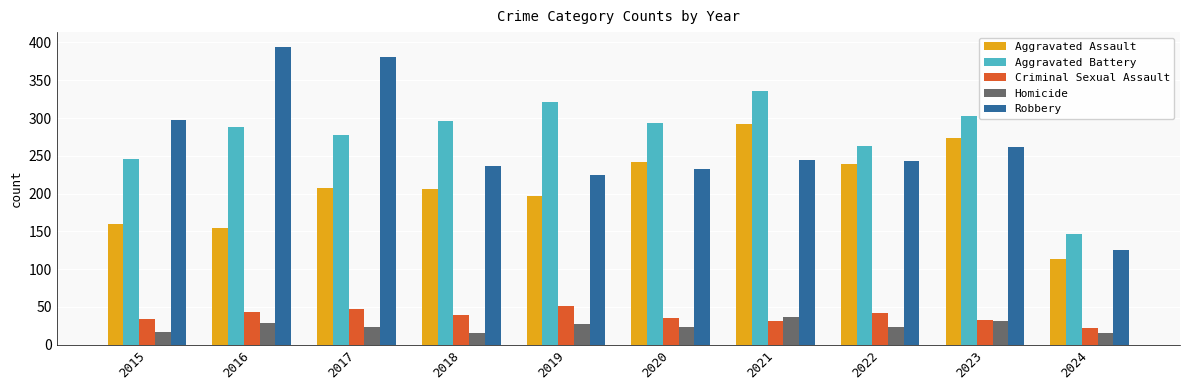

True or false: Robbery has a value of 681 at 2017.

False